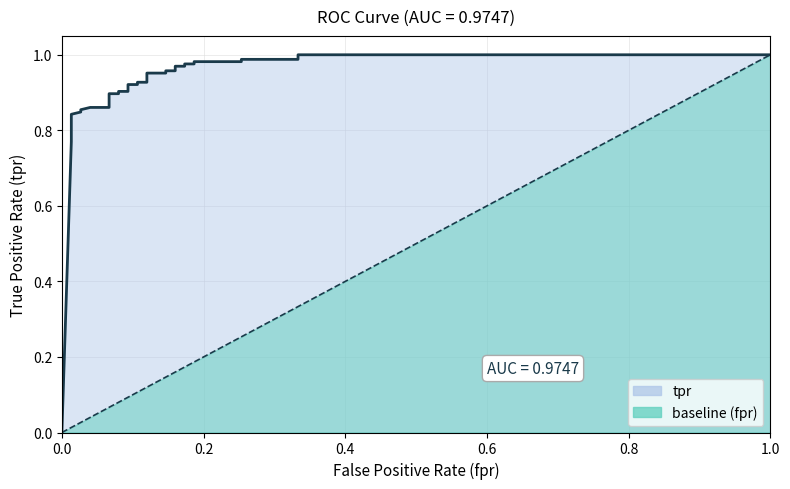

List the series in order of their peak value, lowest first.

tpr, baseline